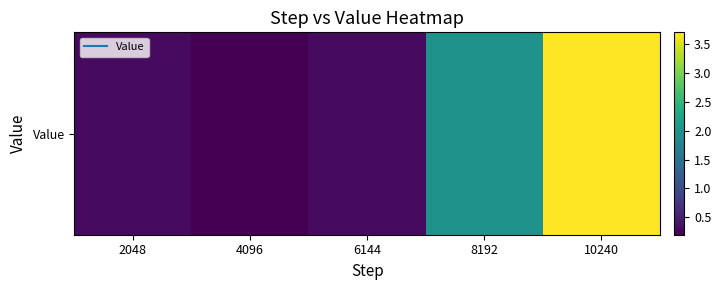

The chart shows a value of 2.0 at 8192. True or false?

True